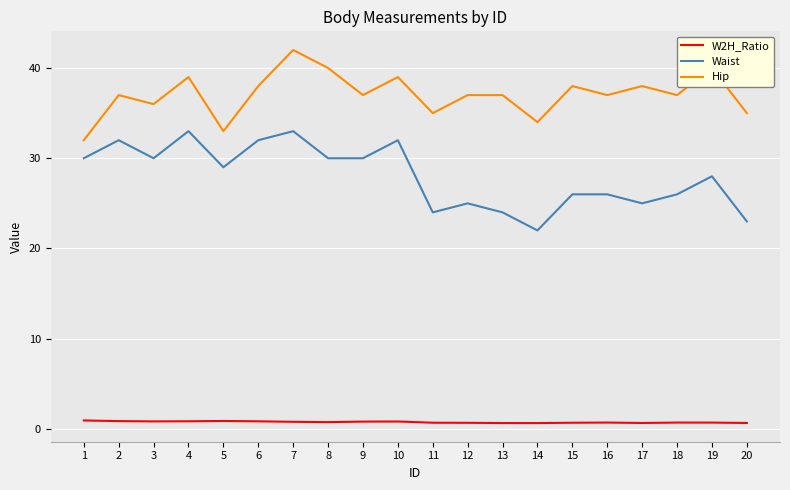

How many categories are shown in the chart?

20